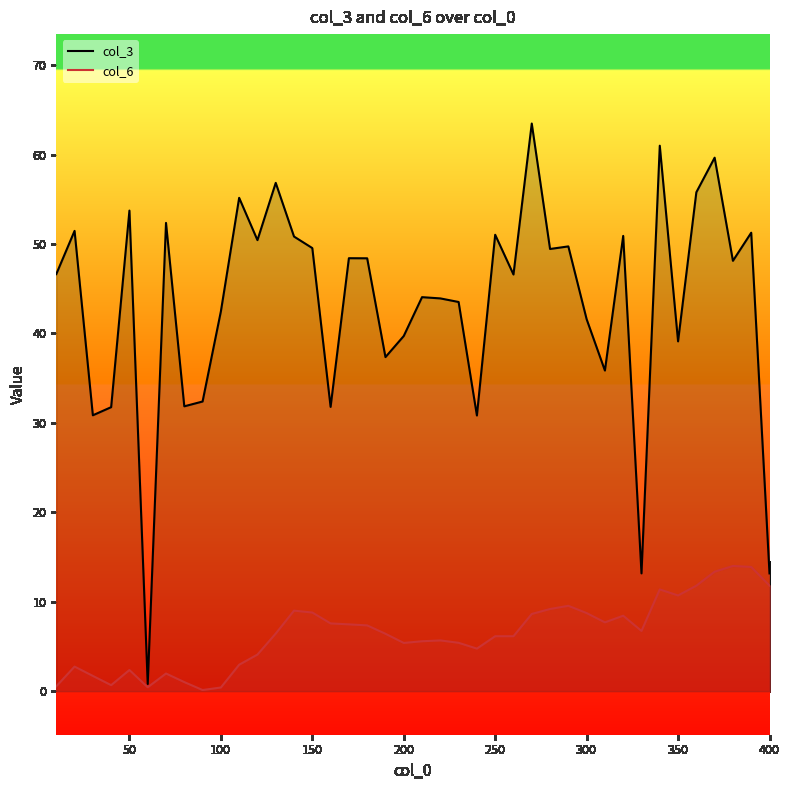

What is the maximum value shown in the chart?

63.5